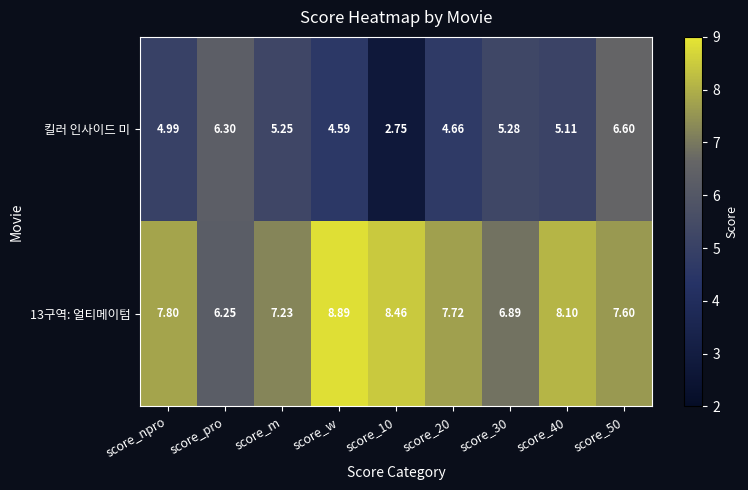

Which series has the largest total across all categories?

13구역: 얼티메이텀